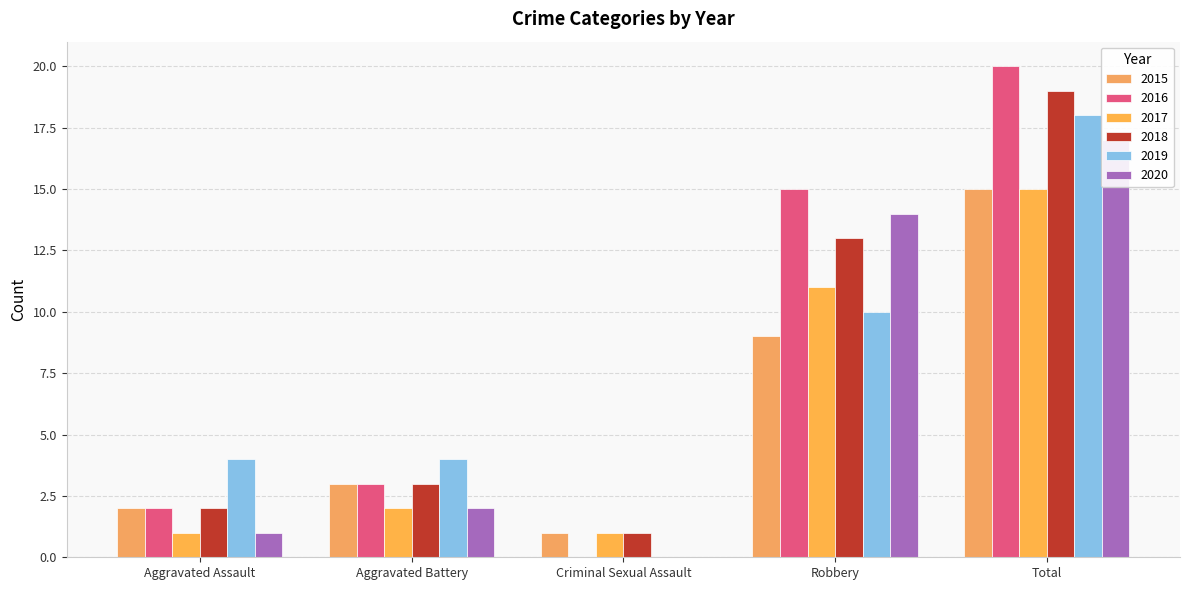

What is the average value of the 2020 series?

7